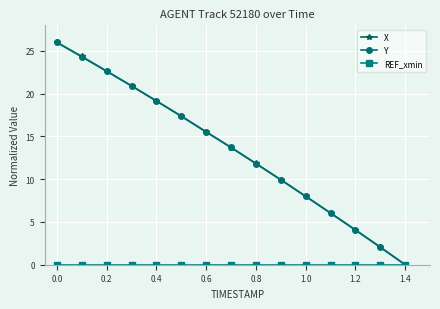

True or false: X has more than 1 interior local peaks.

False